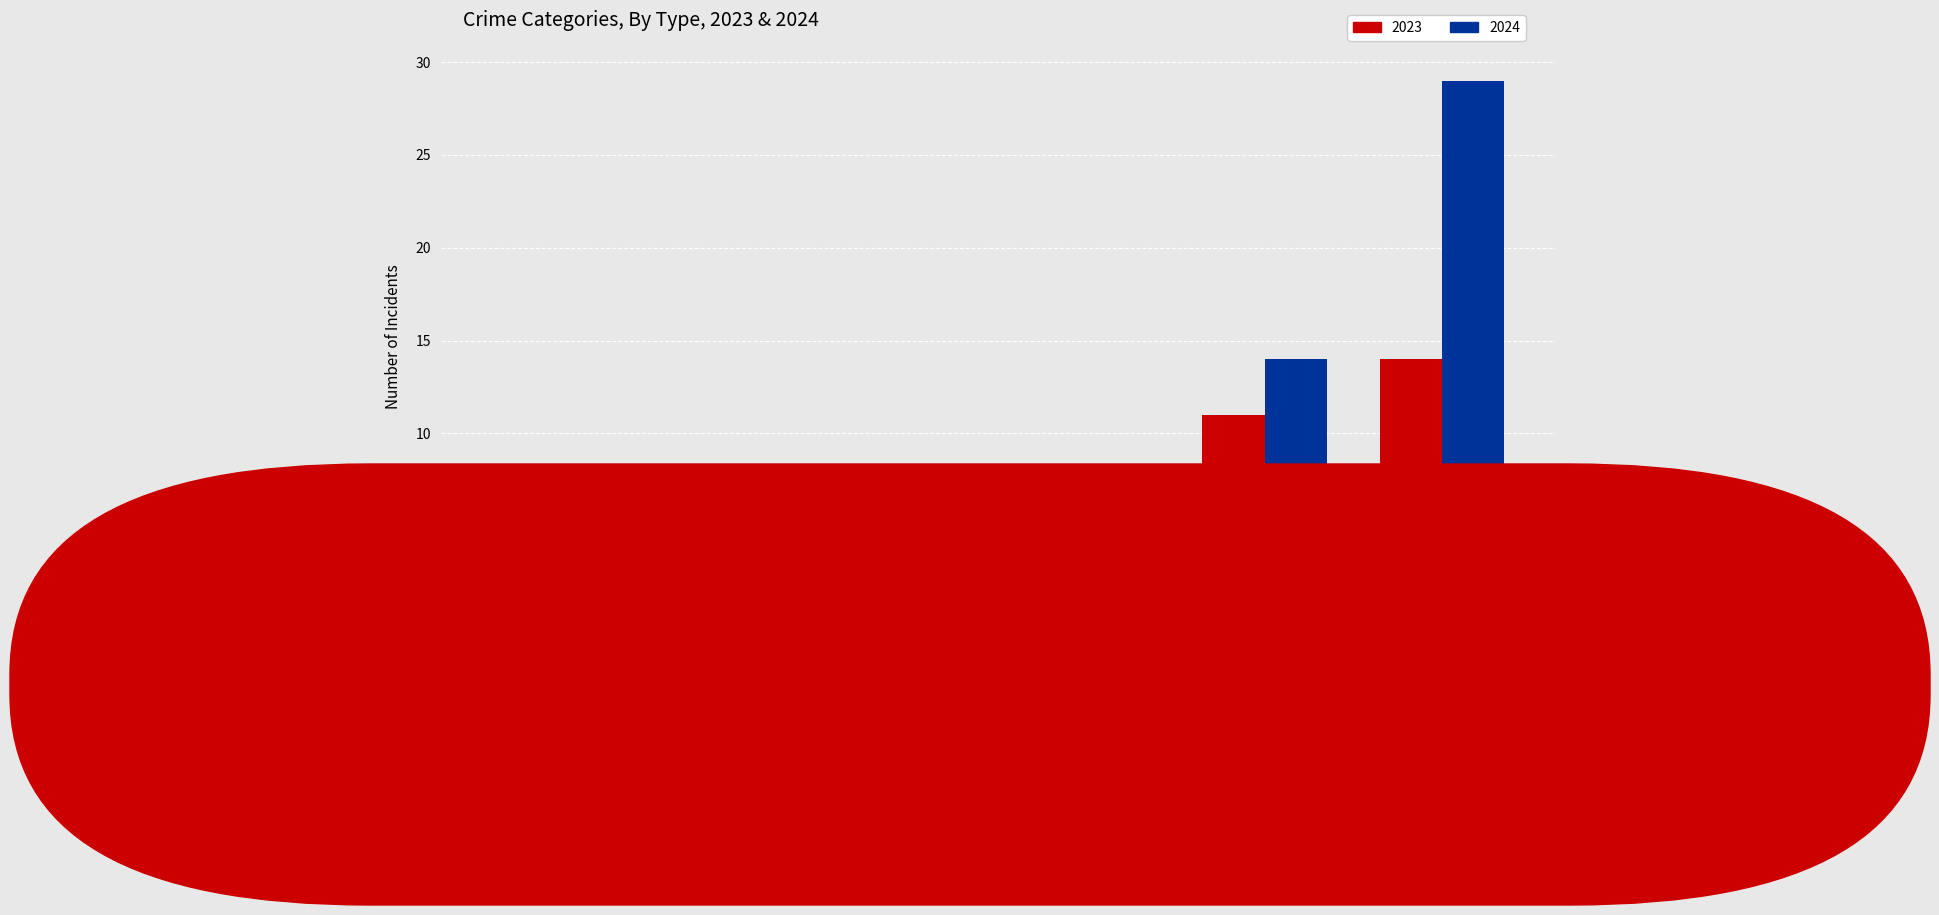

How many distinct data groups are displayed?

2